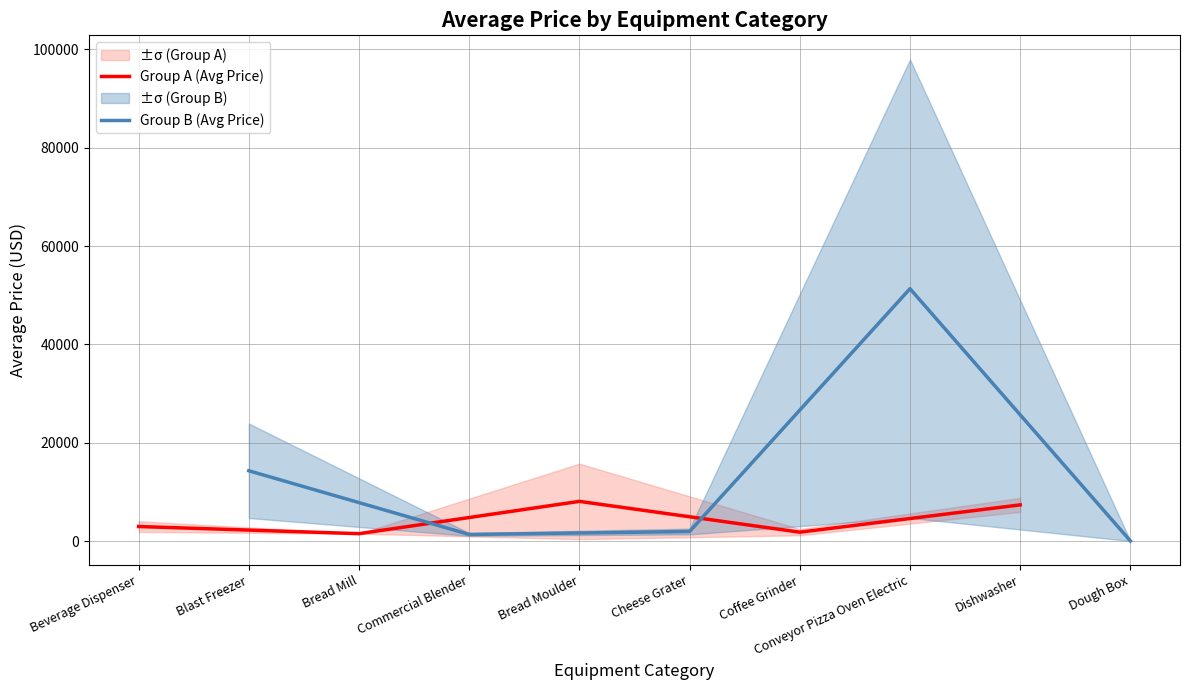

What is the difference between the maximum and second lowest values in the Group B (Avg Price) series?

49964.0